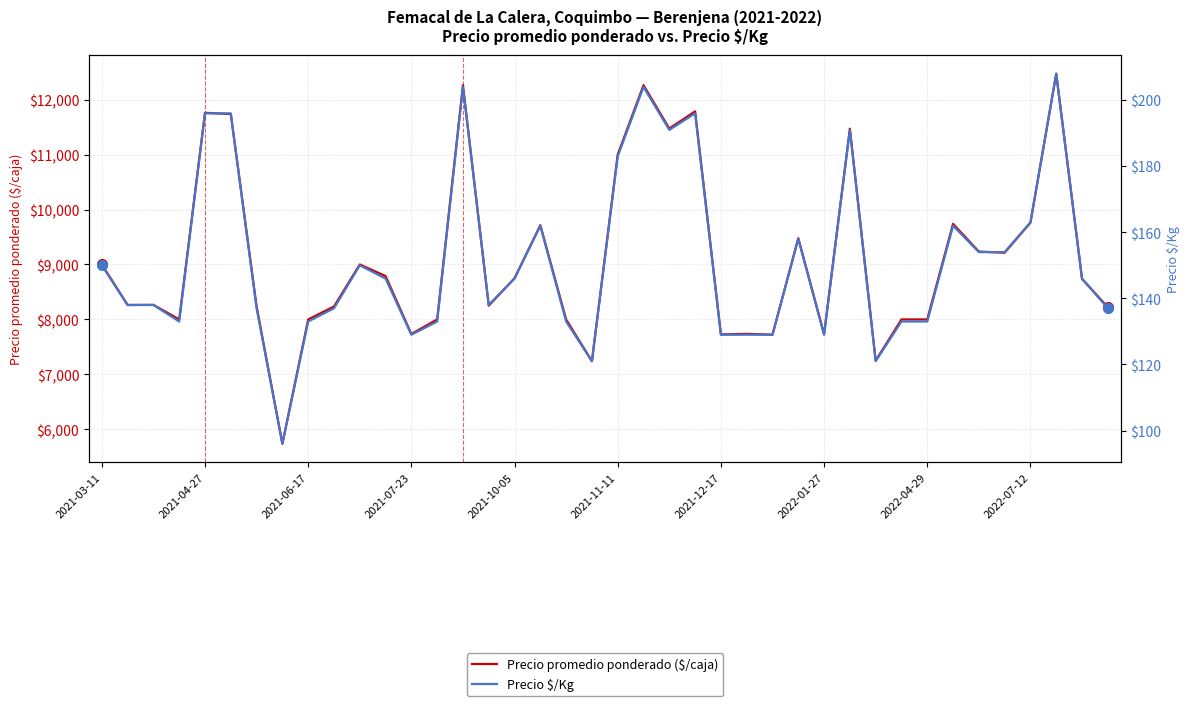

At how many categories does at least one series exceed 2206?

40